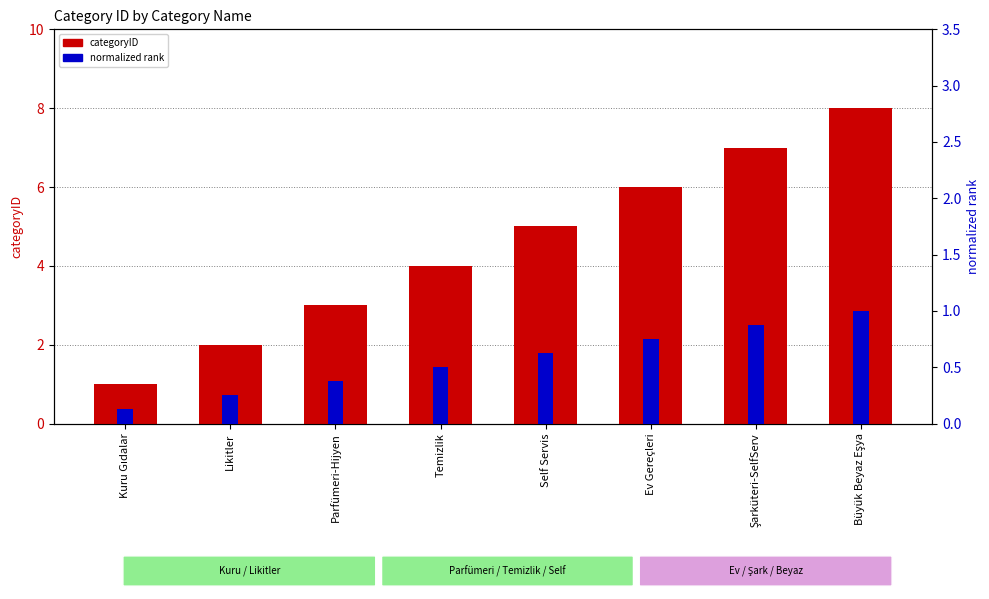

What is the average value of the normalized rank series?

0.6